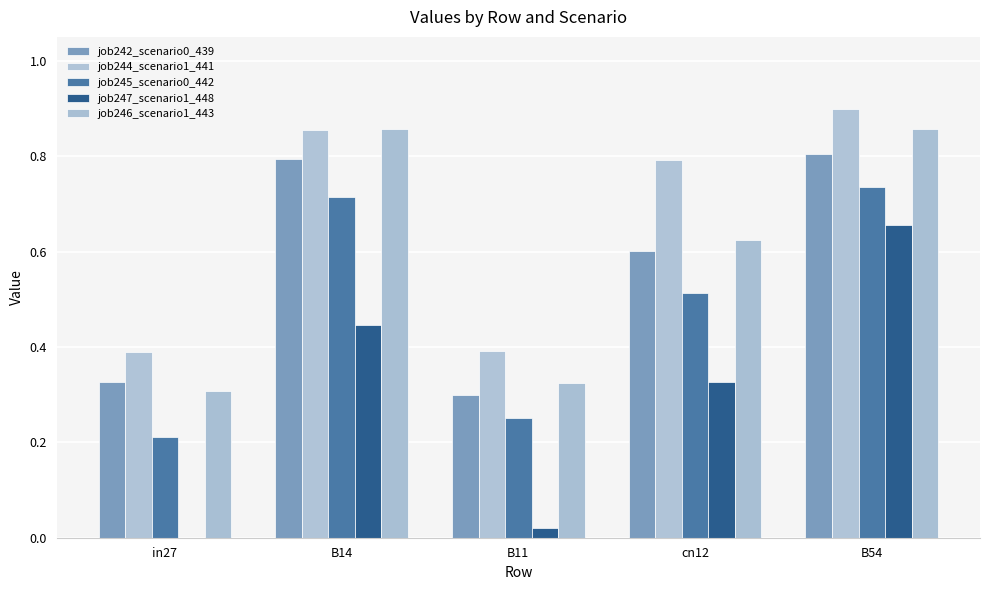

List the series in order of their peak value, lowest first.

job247_scenario1_448, job245_scenario0_442, job242_scenario0_439, job246_scenario1_443, job244_scenario1_441